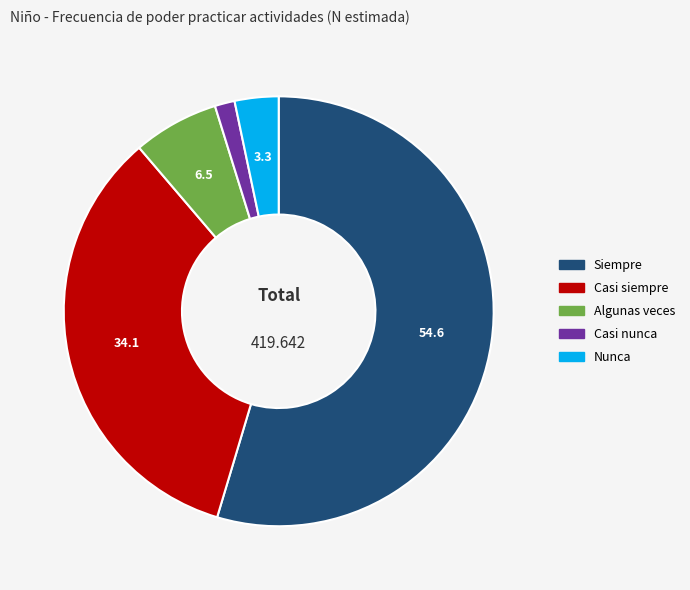

Which slice is the largest?

Siempre